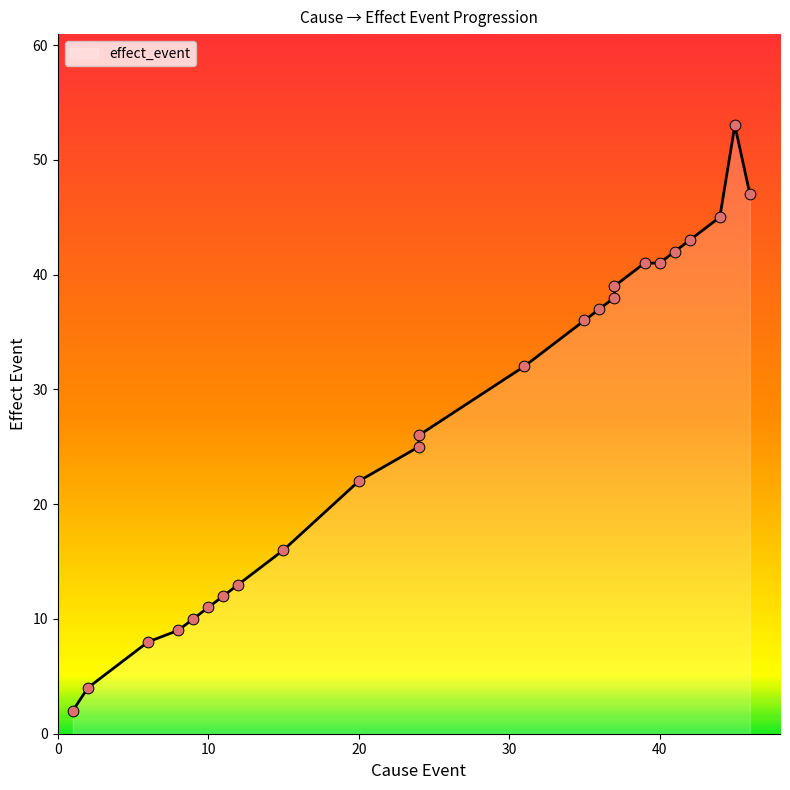

What is the change in value from 8 to 12?

+4